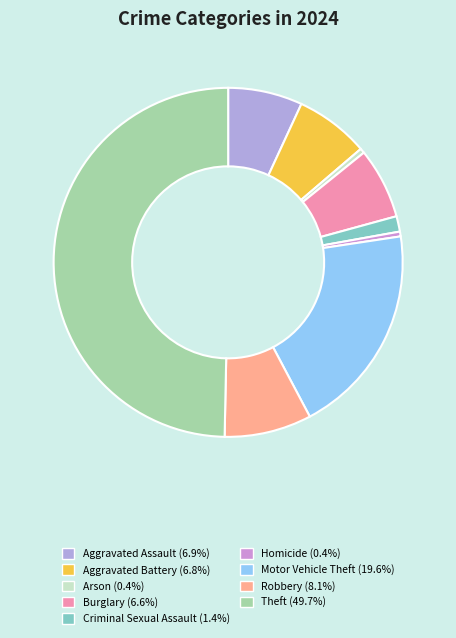

Approximately how many times larger is the value at Homicide compared to Burglary?

0.1